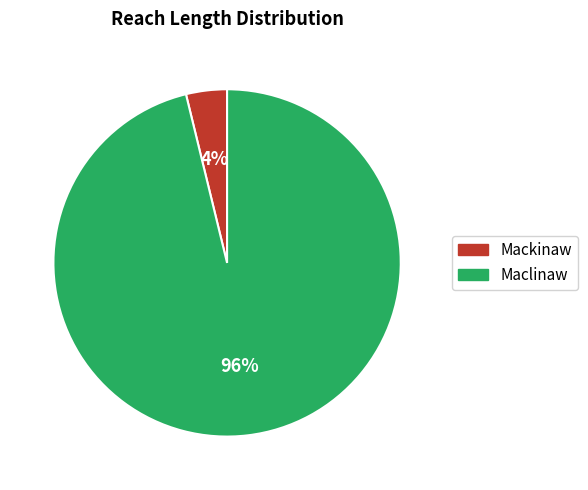

To the nearest percent, what is the difference between the Maclinaw and Mackinaw slice percentages?

92%